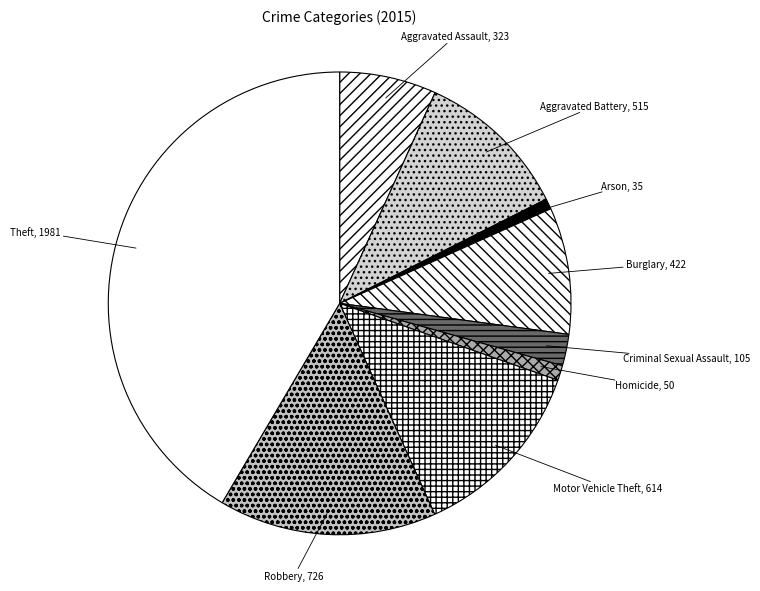

Does any single category account for the majority?

No